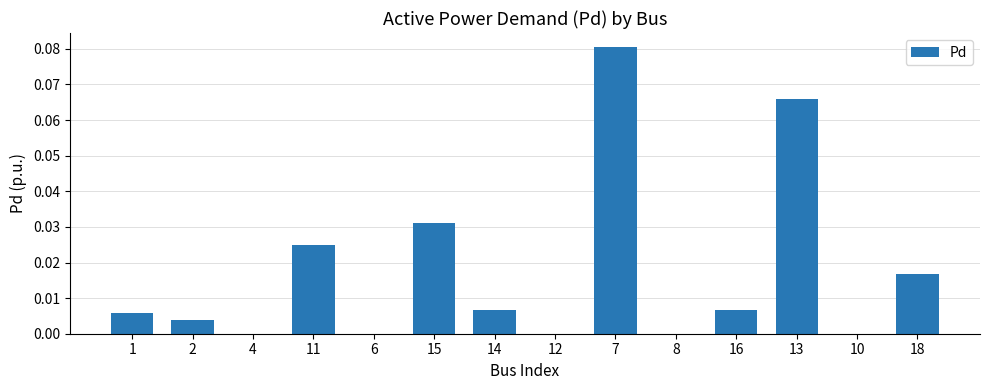

The chart shows a value of 0.0 at 1. True or false?

True